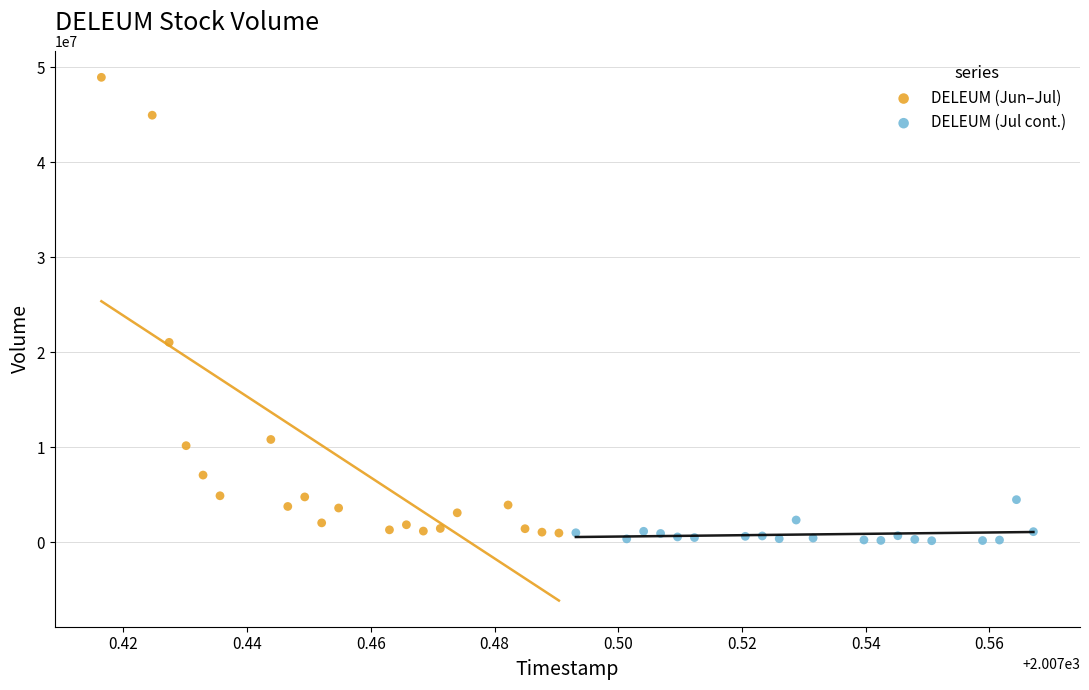

Which series has the widest spread of Y values?

DELEUM (Jun–Jul)